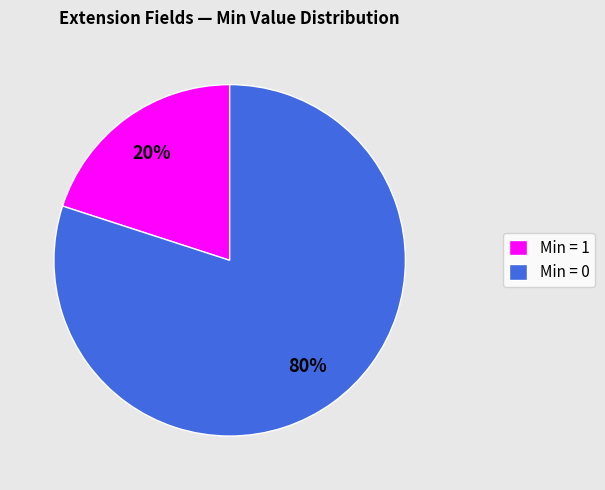

How many segments does this pie chart have?

2